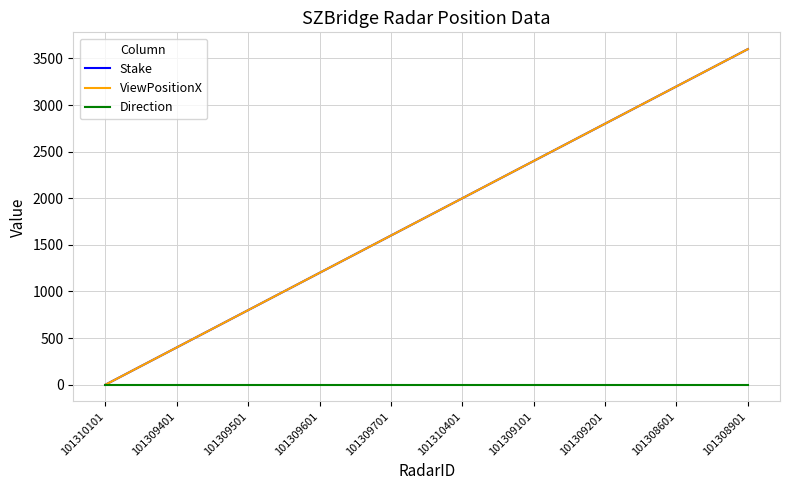

True or false: ViewPositionX has more than 1 interior local peaks.

False